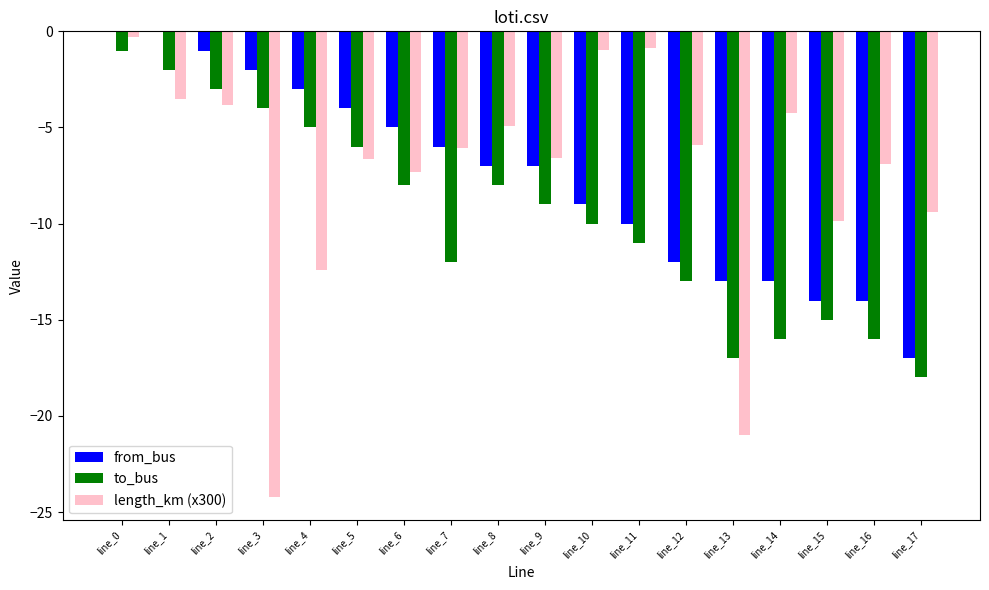

Where does the to_bus series first go above -9?

line_0